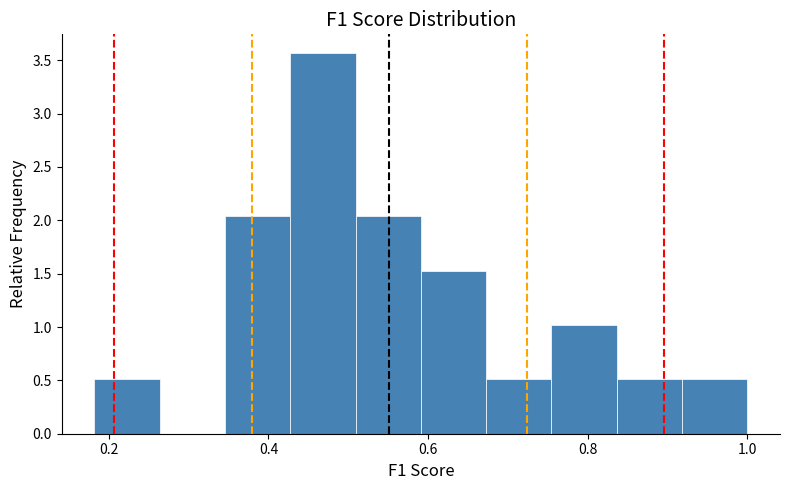

Which range on the x-axis has the tallest bar?

0.42 to 0.50